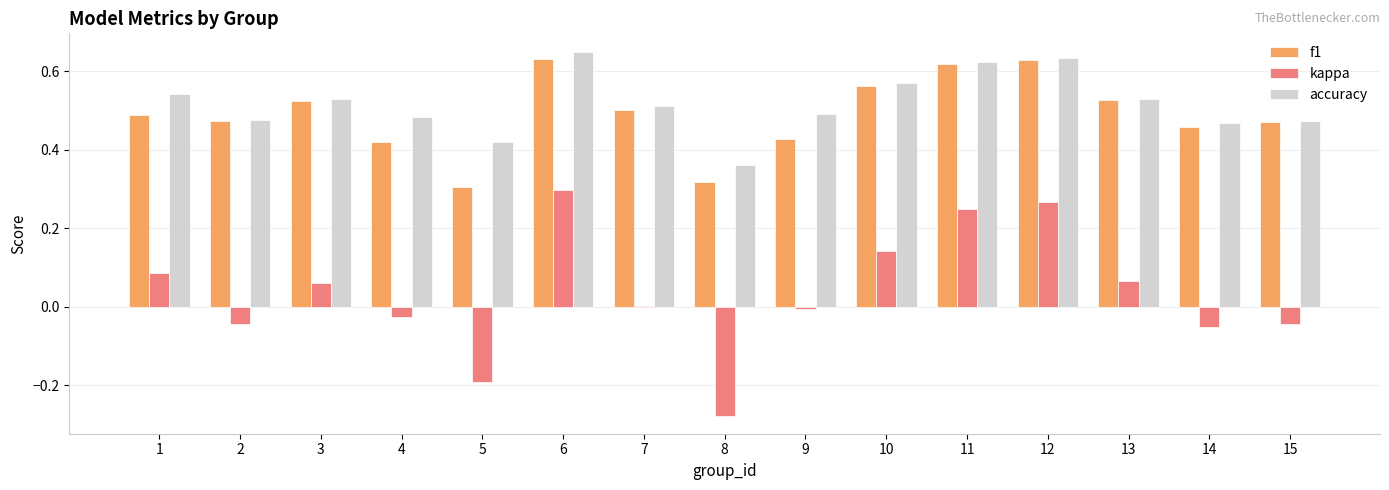

Are the bars horizontal?

No